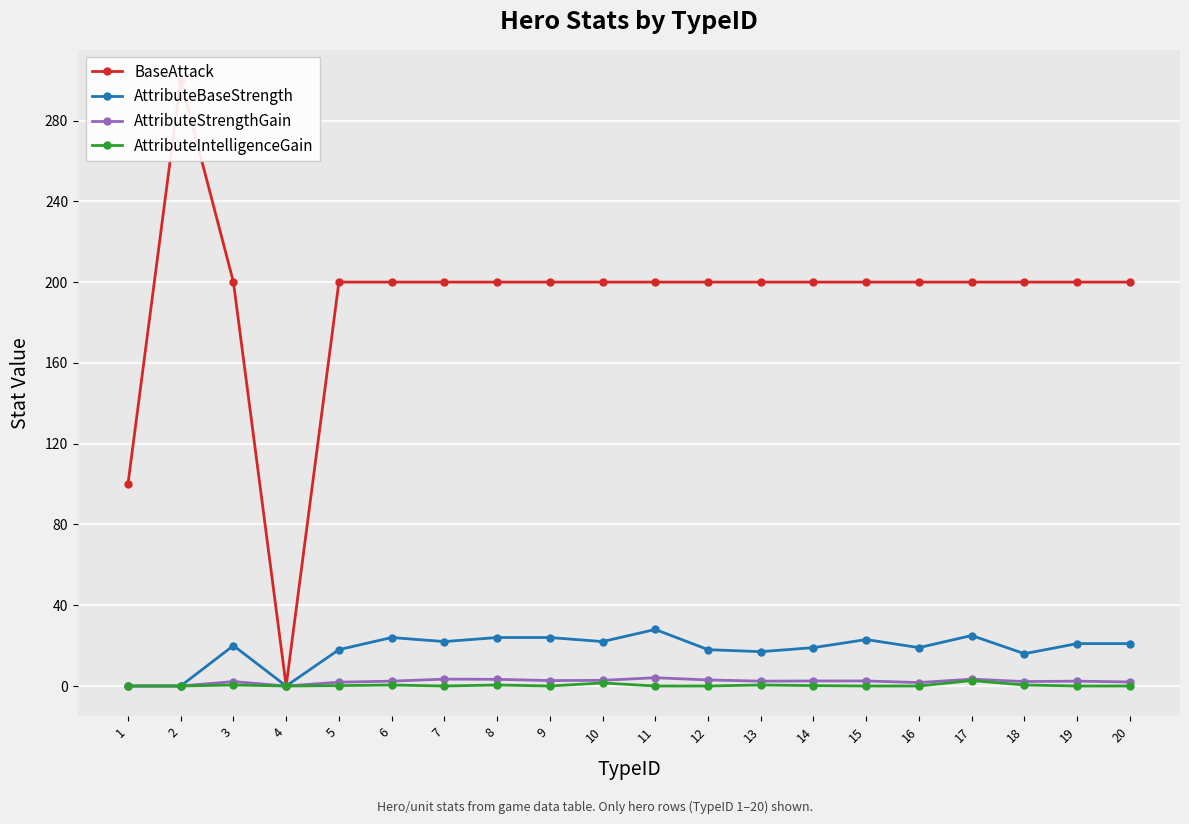

True or false: BaseAttack has more than 2 points higher than both neighbors.

False